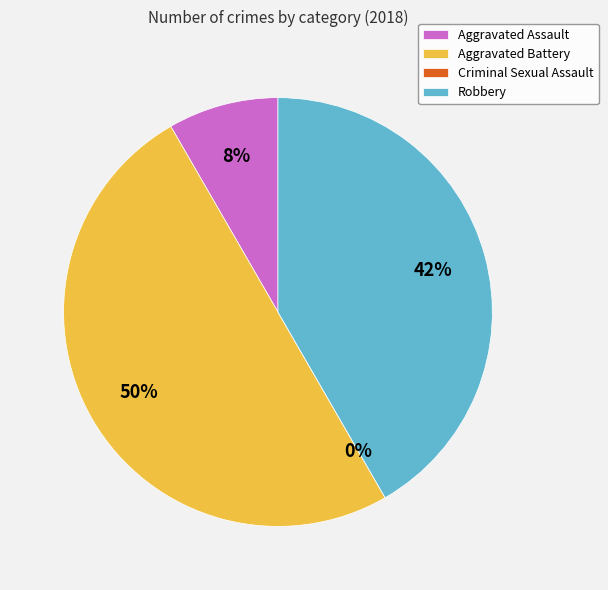

Which slice is the largest?

Aggravated Battery